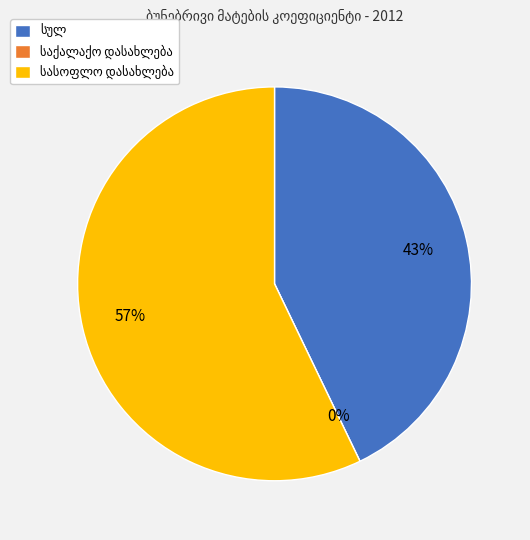

Count the number of slices in the pie.

3